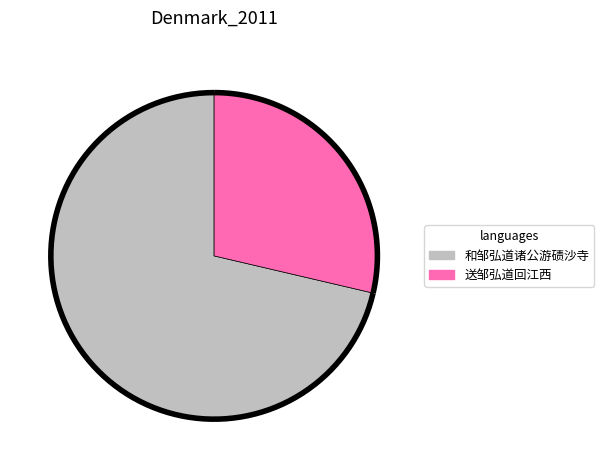

What percentage is the 送邹弘道回江西 slice, to the nearest percent?

29%